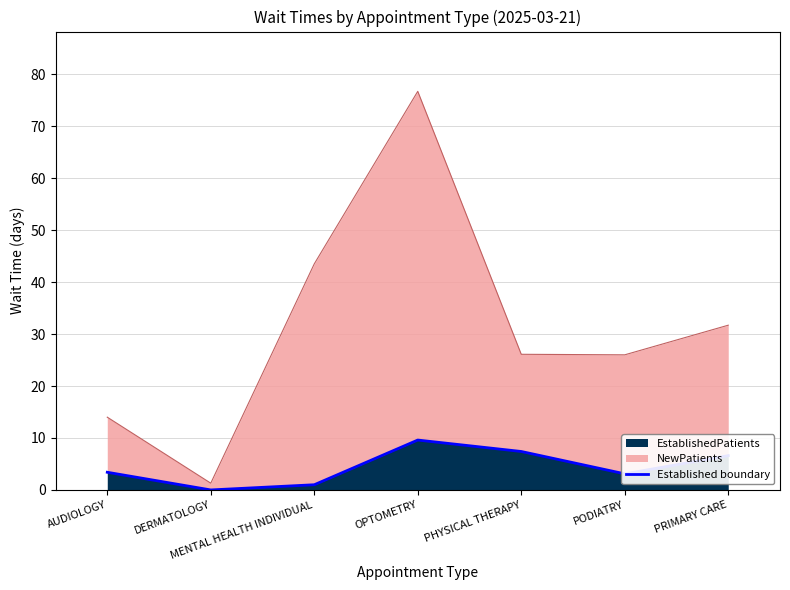

Between PRIMARY CARE and AUDIOLOGY, which is larger?

PRIMARY CARE